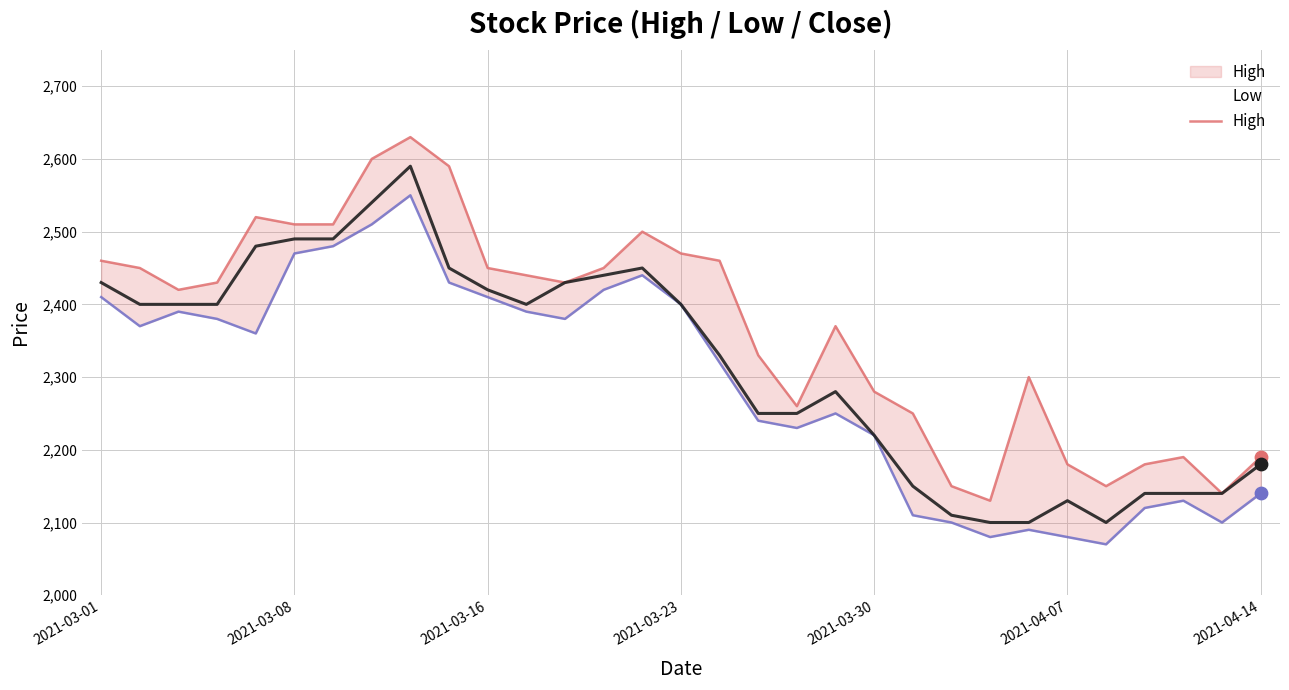

Which series reaches the maximum Y coordinate?

High